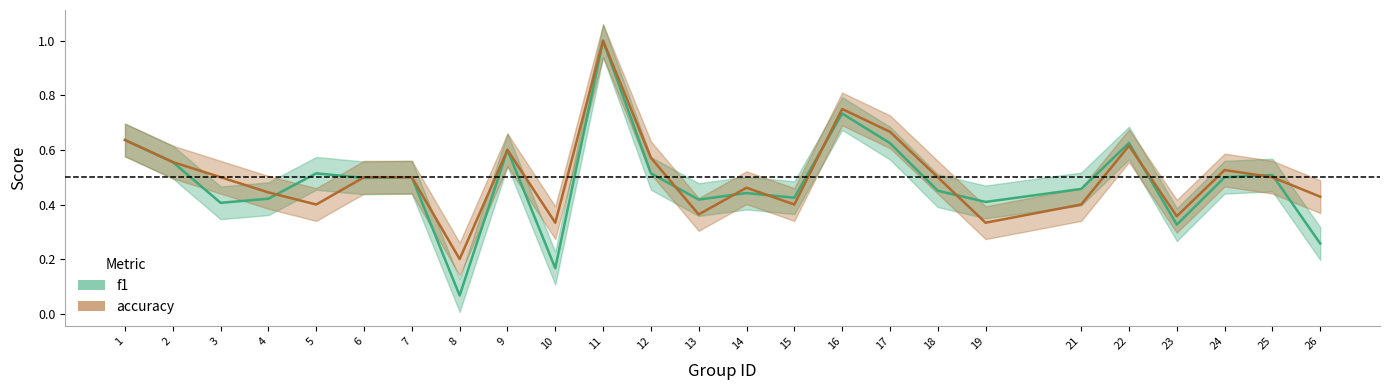

At which category is the sum across all series the highest?

11